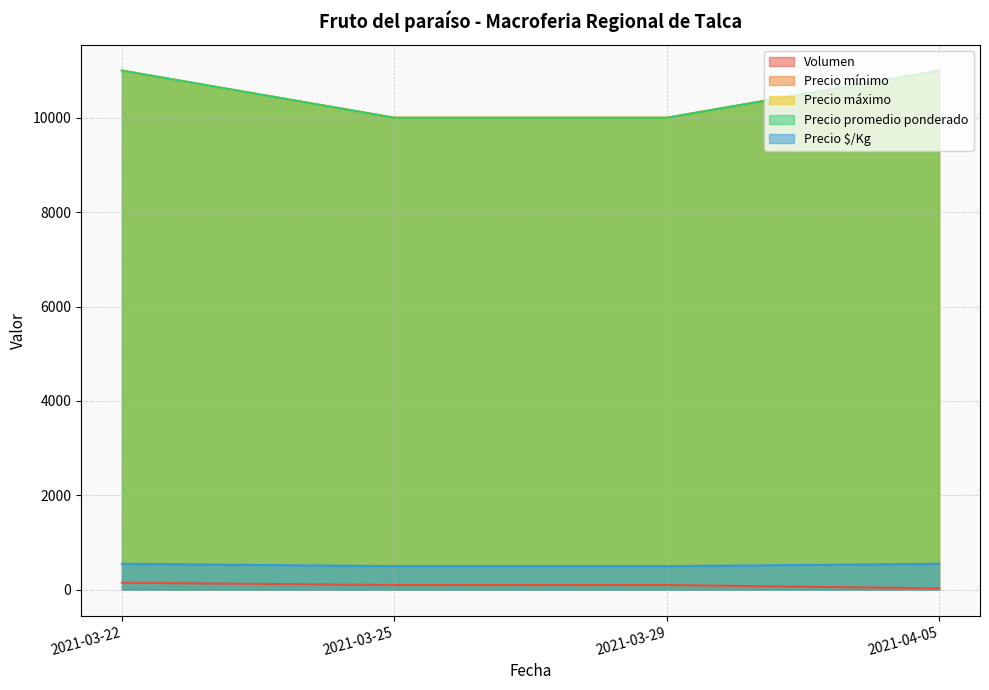

What is the maximum value shown in the chart?

11000